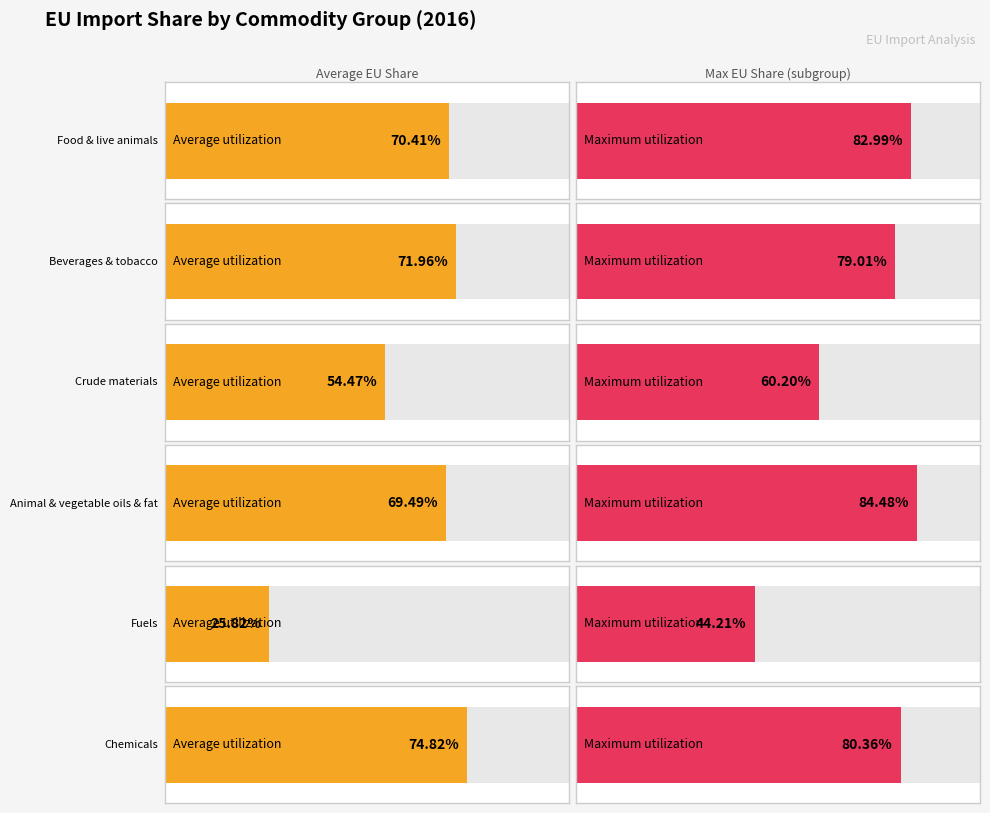

Reading right to left, extract all data points from this chart.

Chemicals=0.7	Fuels=0.3	Animal & vegetable oils & fat=0.7	Crude materials=0.5	Beverages & tobacco=0.7	Food & live animals=0.7